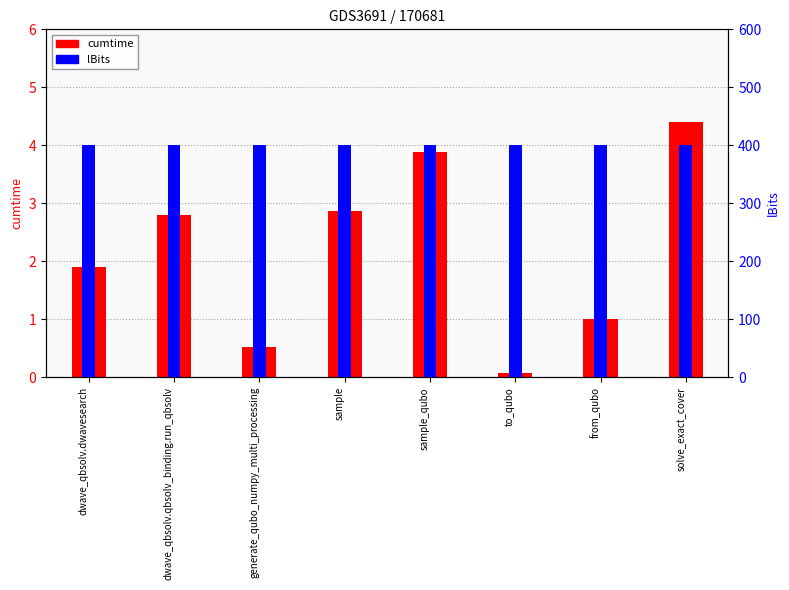

Which series has the largest range (max minus min)?

cumtime